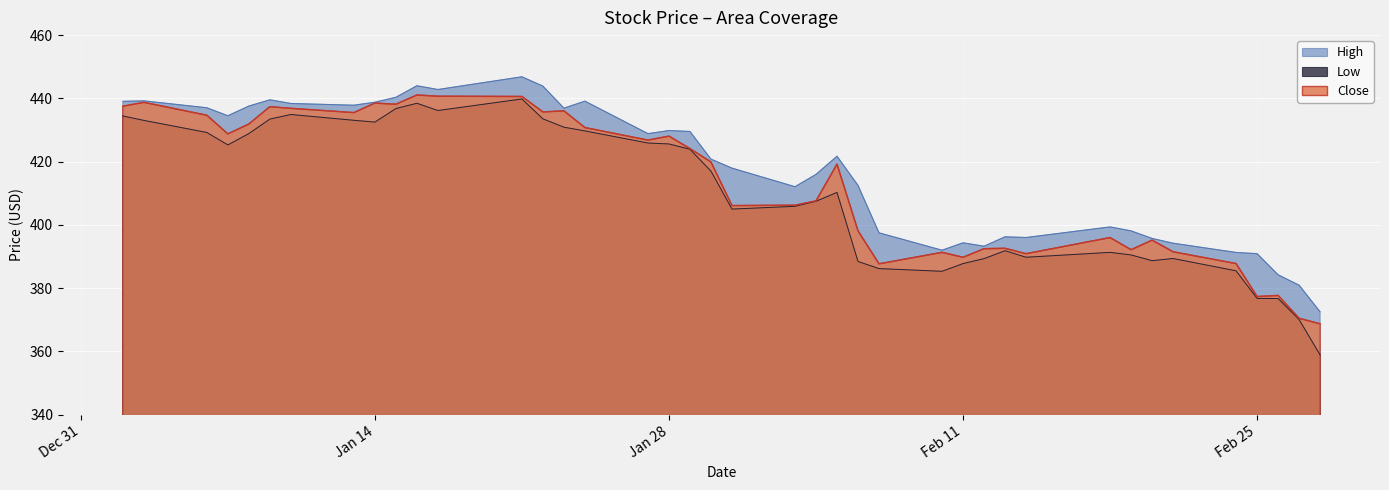

The Close series shows 285.3 at 2020-01-24. True or false?

False